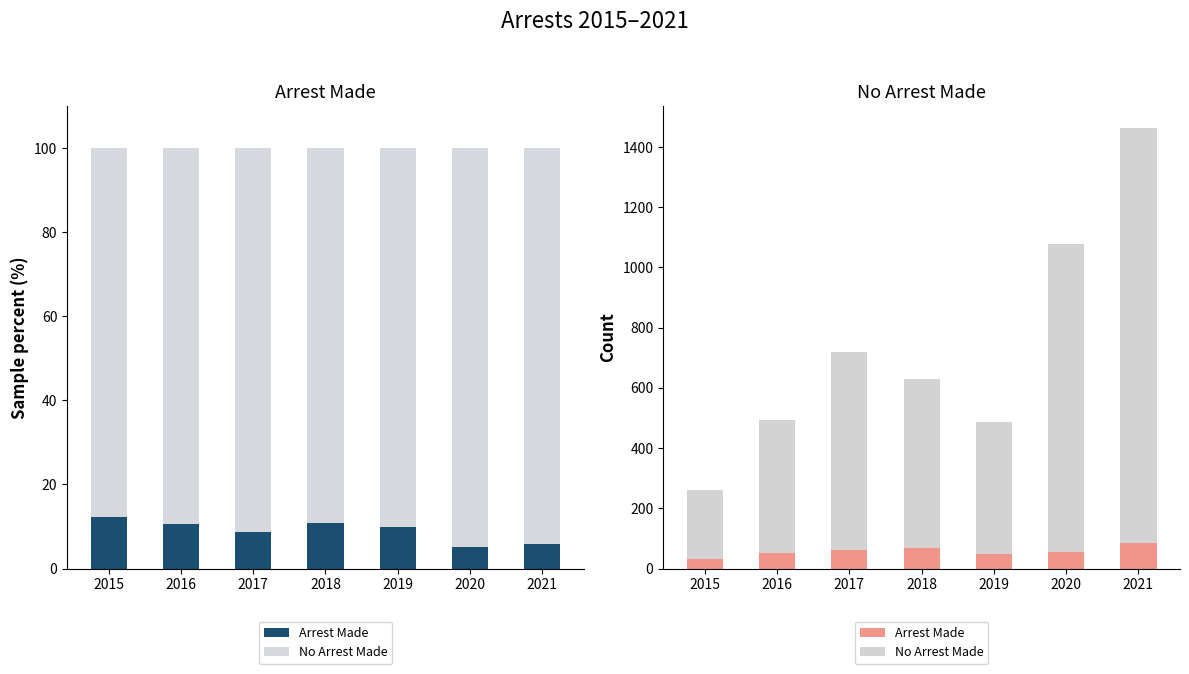

How many data points in No Arrest Made are above 561?

3